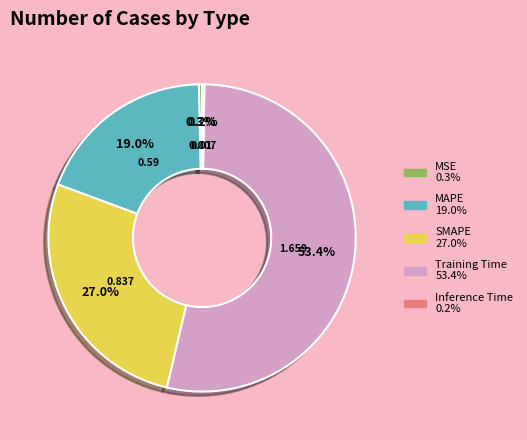

Does any single category account for the majority?

Yes